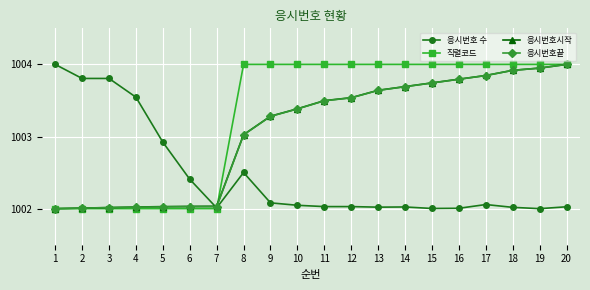

Between 5 and 20, which series saw the biggest shift?

직렬코드